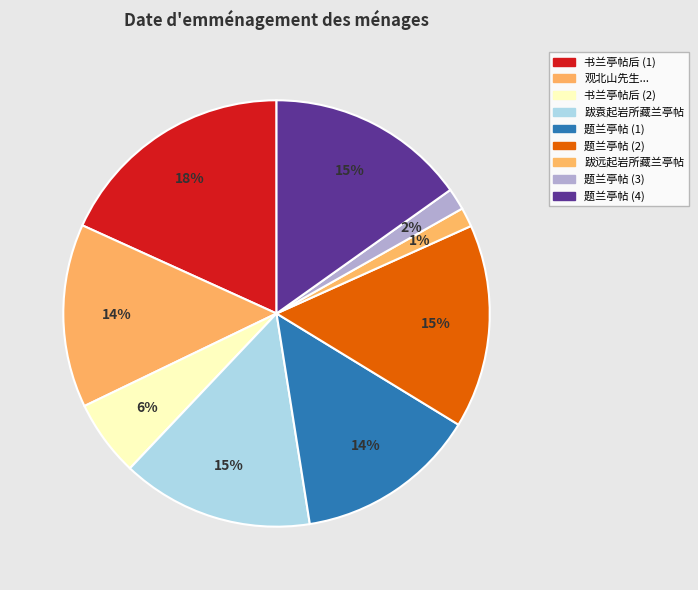

How many segments does this pie chart have?

9